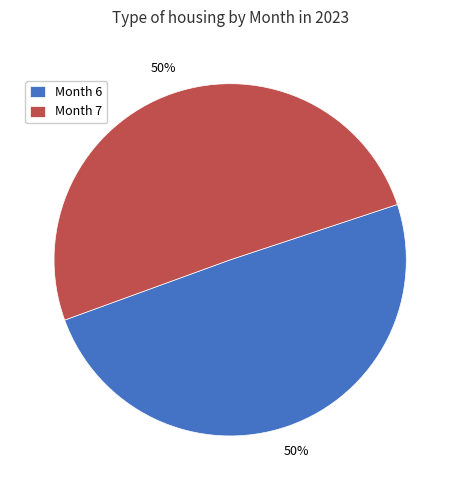

Is it true that Month 6 is 50% of the pie?

True